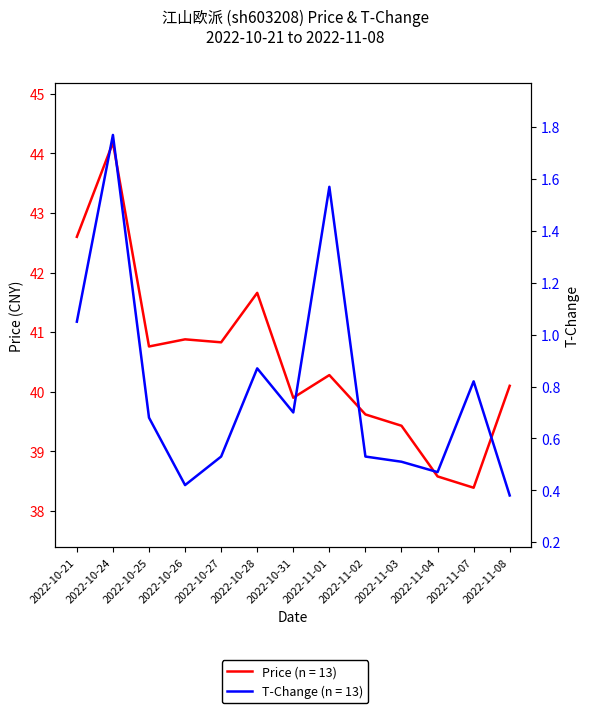

Between 2022-10-28 and 2022-11-07, which series saw the biggest shift?

Price (CNY)